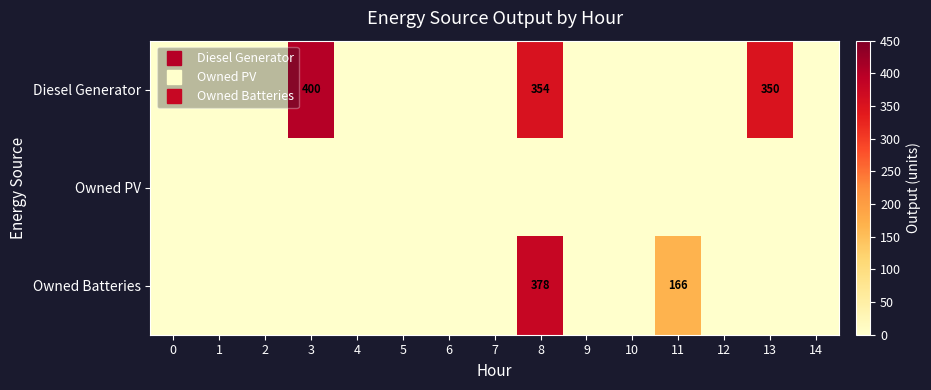

The Diesel Generator series shows 170 at 4. True or false?

False